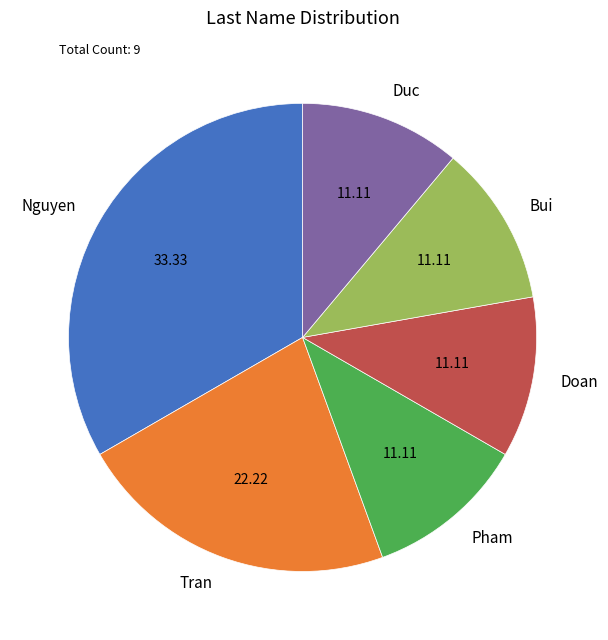

Is there a majority slice in this chart?

No